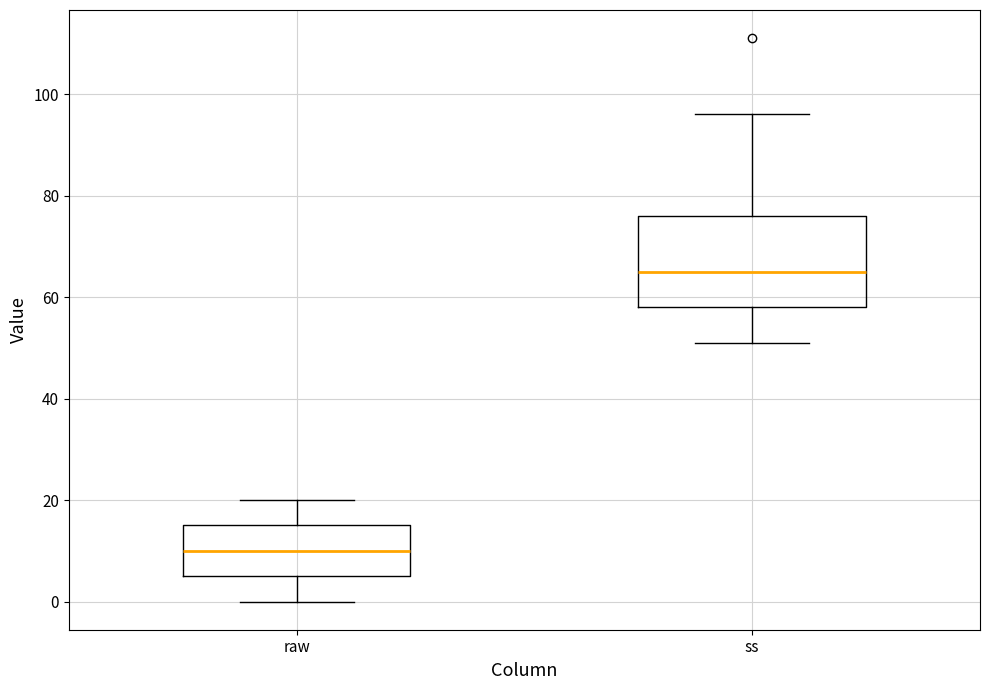

Where does the median line of the box for ss sit on the y-axis? The values are not printed on the chart, so give them approximately, as read against the axis.

66